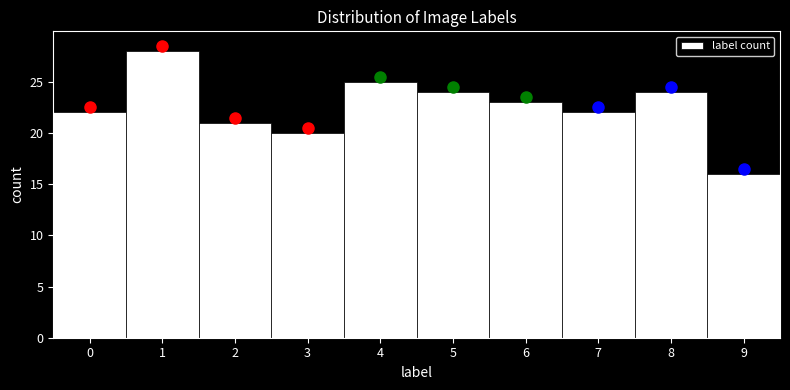

Reading left to right, transcribe this chart: for each bar, give the range it covers on the x-axis and its height. The values are not printed on the chart, so give them approximately, as read against the axis.

-0.5 to 0.5: 22
0.5 to 1.5: 28
1.5 to 2.5: 21
2.5 to 3.5: 20
3.5 to 4.5: 25
4.5 to 5.5: 24
5.5 to 6.5: 23
6.5 to 7.5: 22
7.5 to 8.5: 24
8.5 to 9.5: 16